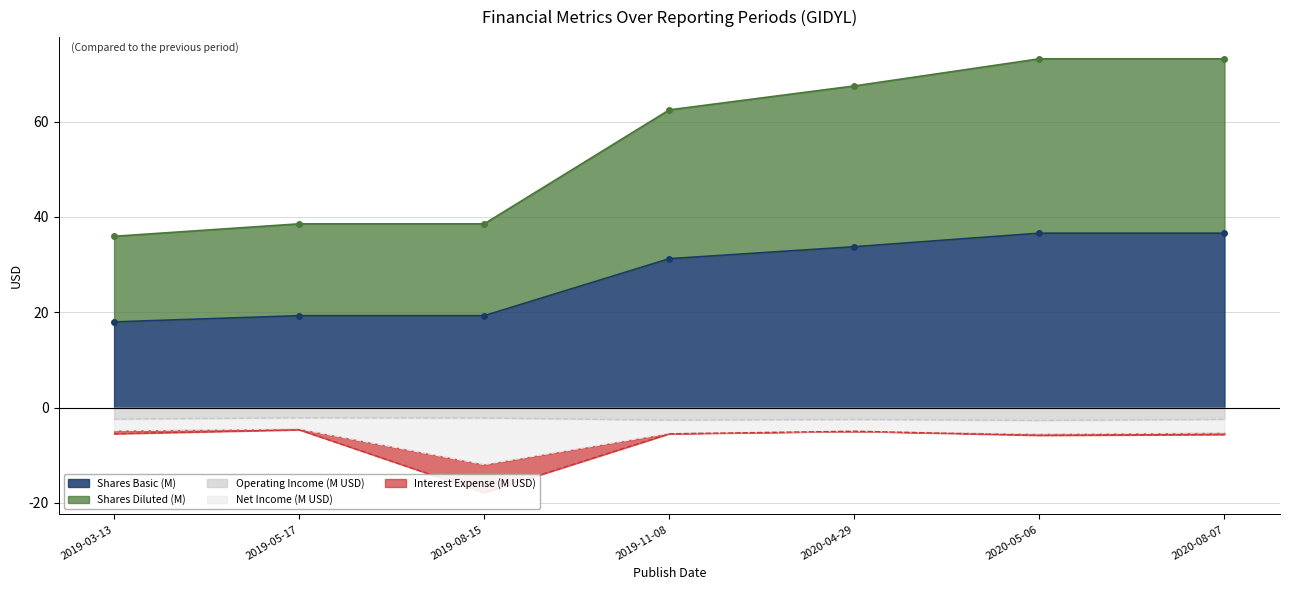

The Shares (Diluted) series shows 73.2 at 2020-05-06. True or false?

True